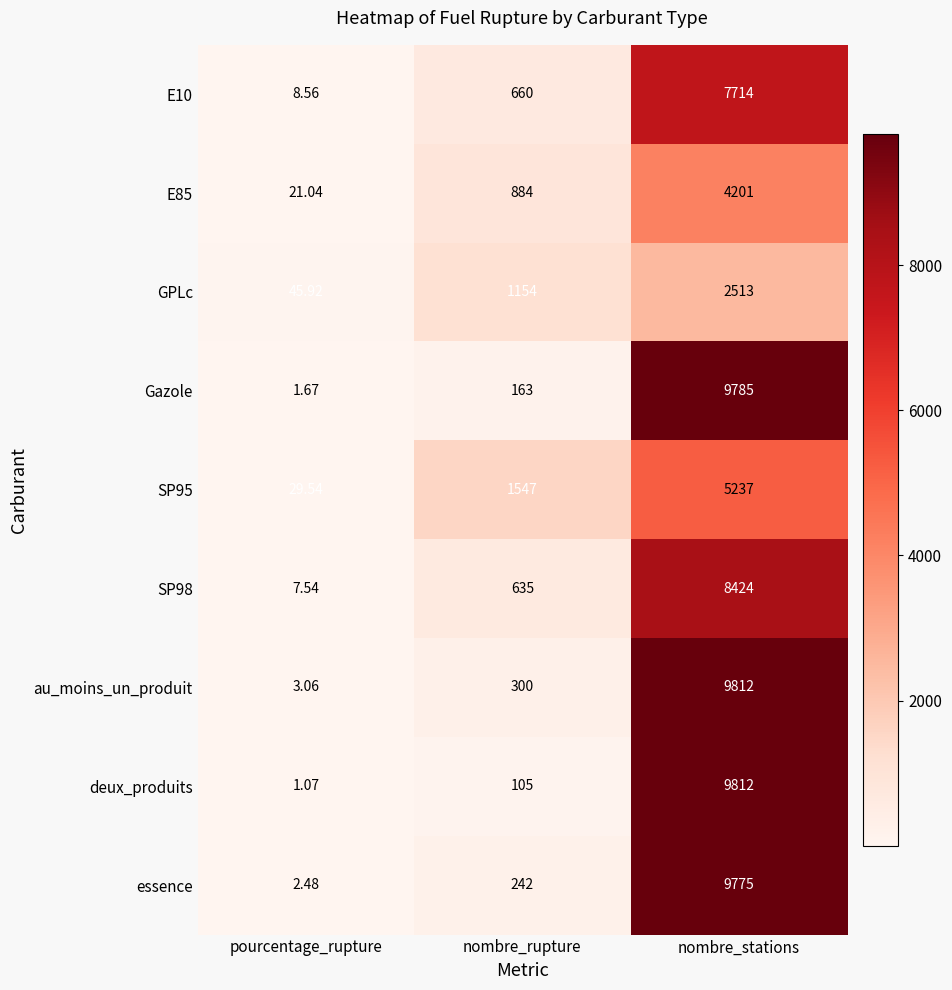

Is the value of GPLc at pourcentage_rupture greater than the value of SP98 at pourcentage_rupture?

Yes